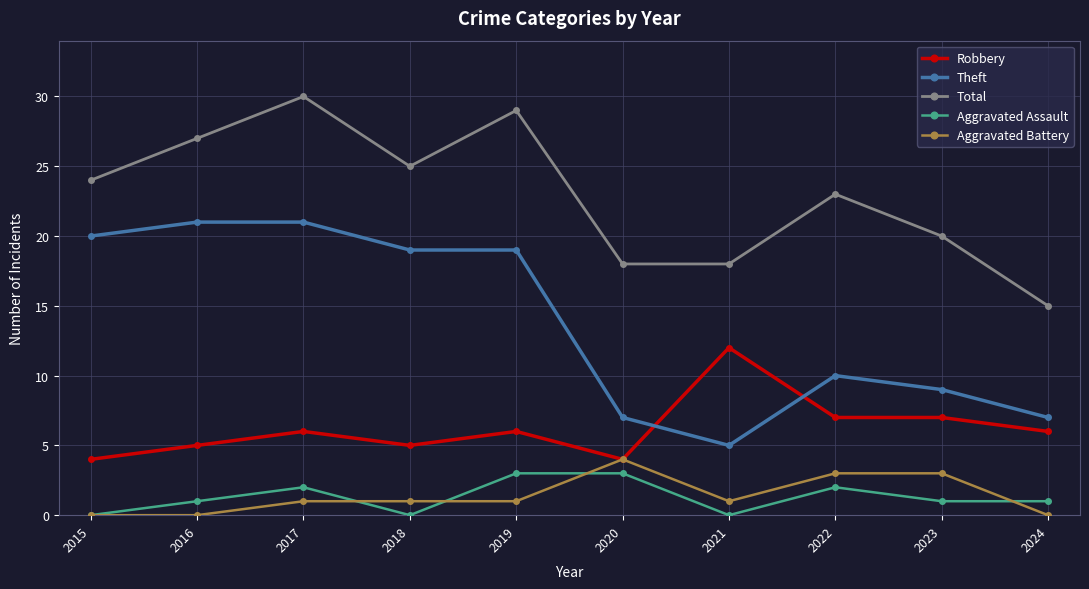

Count the Aggravated Assault values in the range 0 to 2.

8